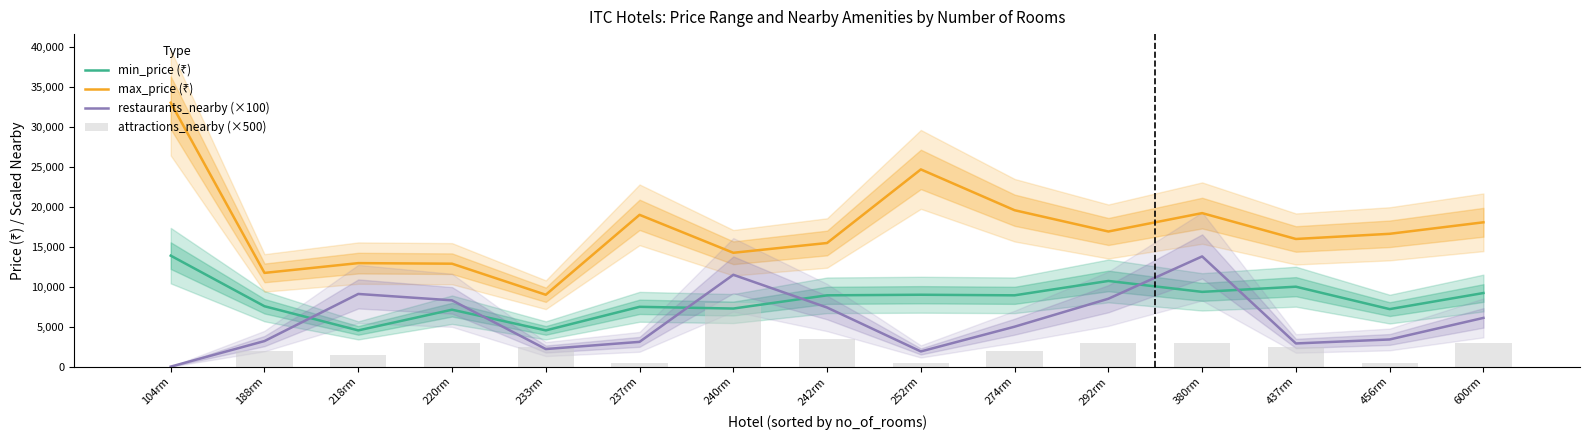

How many data points does each series have?

15